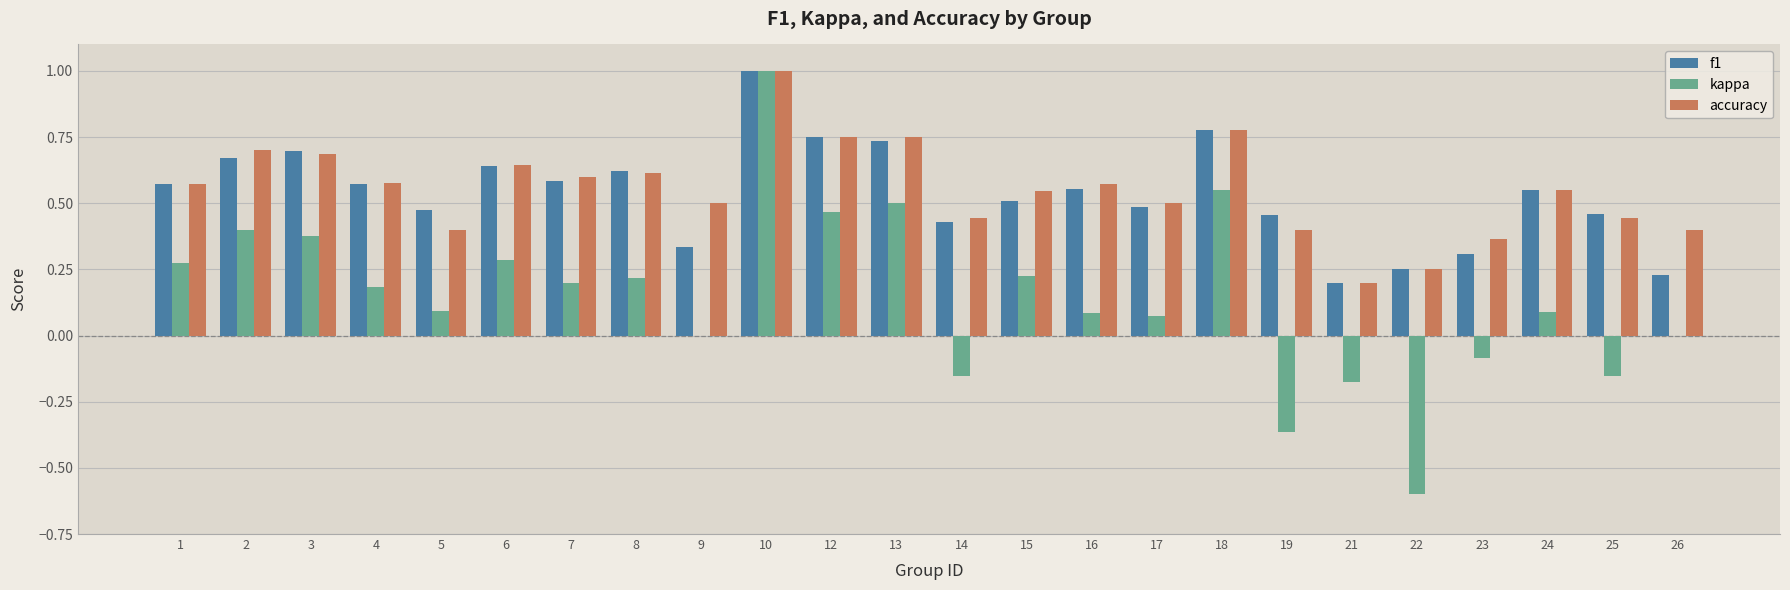

What is the sum of the accuracy values at 9 and 7?

1.1